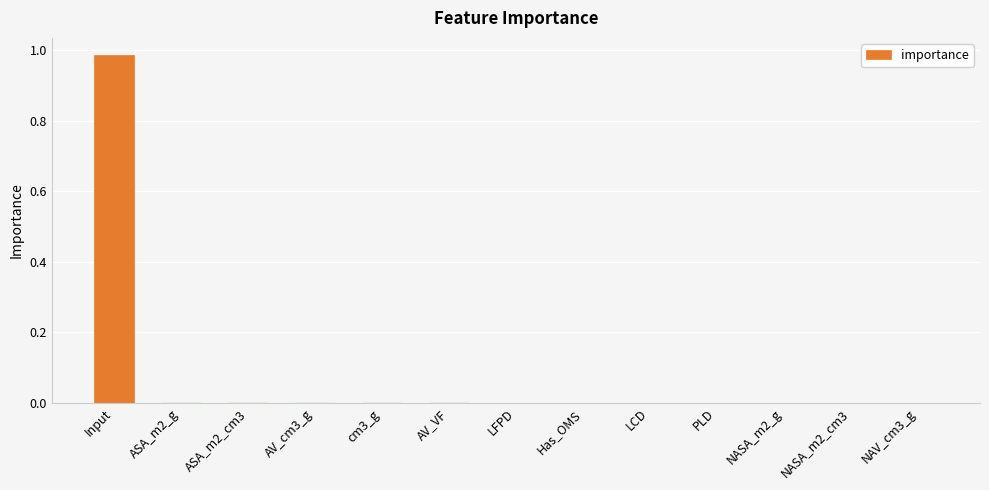

At which category does the chart reach its peak across all series?

Input